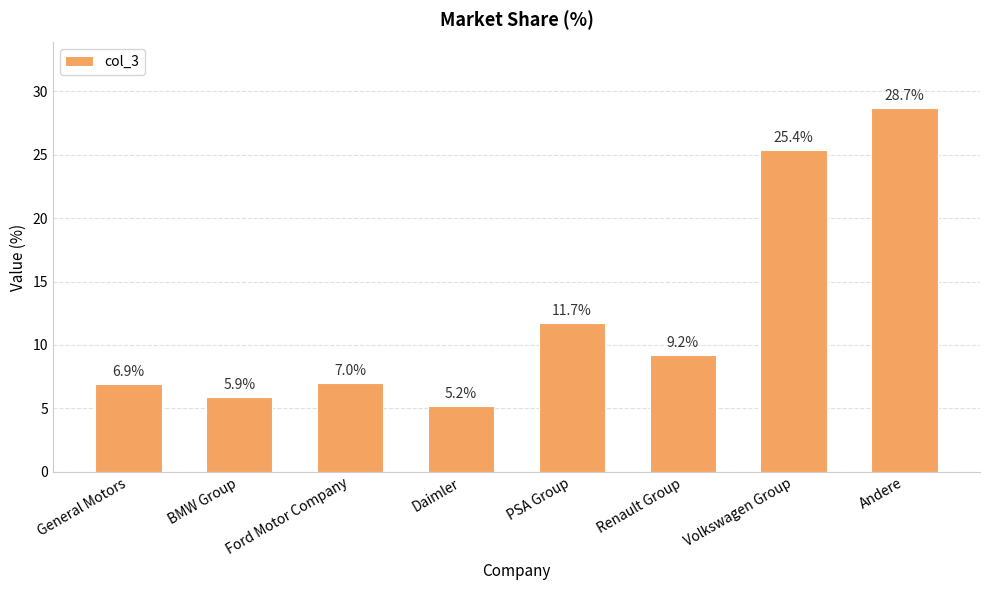

What is the label of the 8th bar from the right?

General Motors